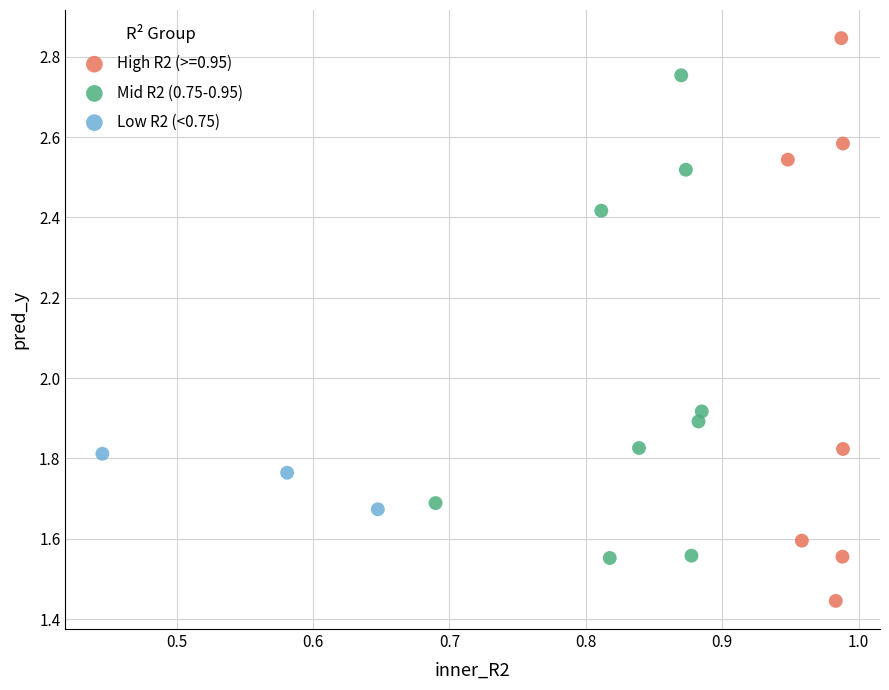

Which series reaches the minimum Y coordinate?

High R2 (>=0.95)